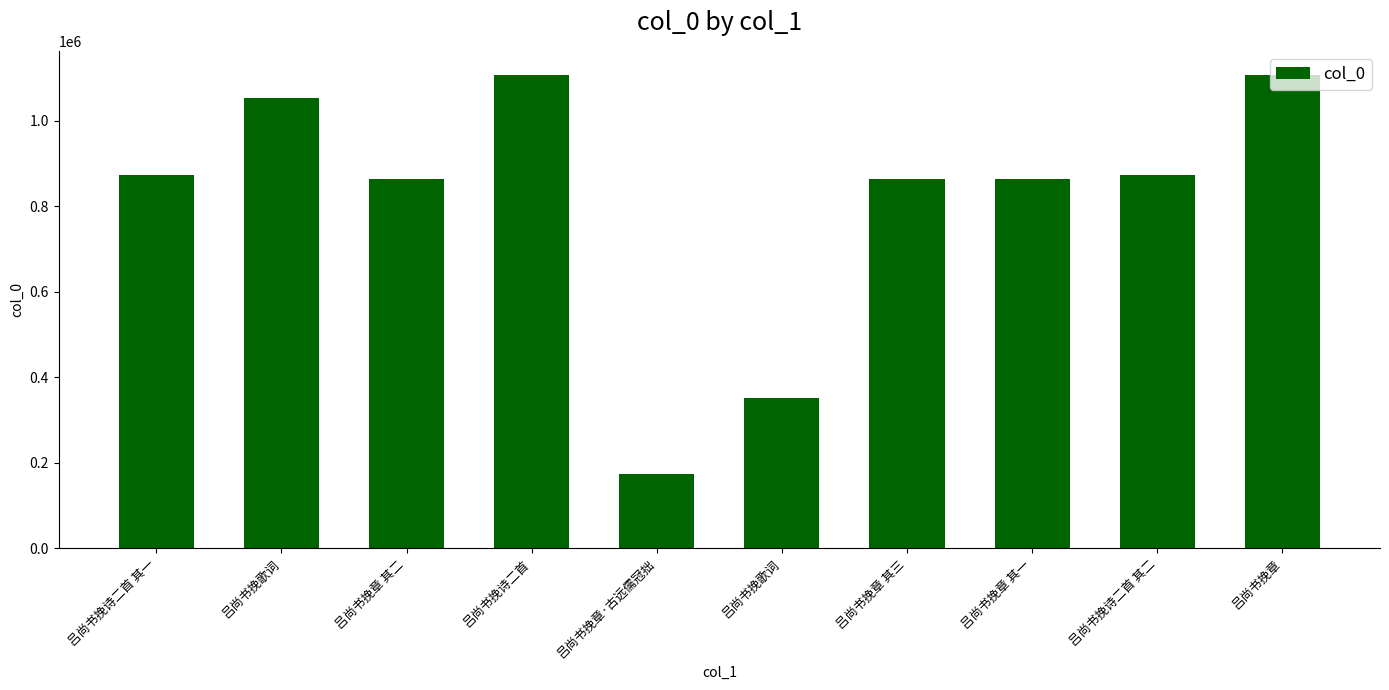

Reading left to right, list all the values displayed in this chart.

吕尚书挽诗二首 其一=873405	吕尚书挽歌词=1052958	吕尚书挽章 其二=862774	吕尚书挽诗二首=1108226	吕尚书挽章·古远儒冠拙=173229	吕尚书挽歌词=351234	吕尚书挽章 其三=862773	吕尚书挽章 其一=862772	吕尚书挽诗二首 其二=873404	吕尚书挽章=1106796